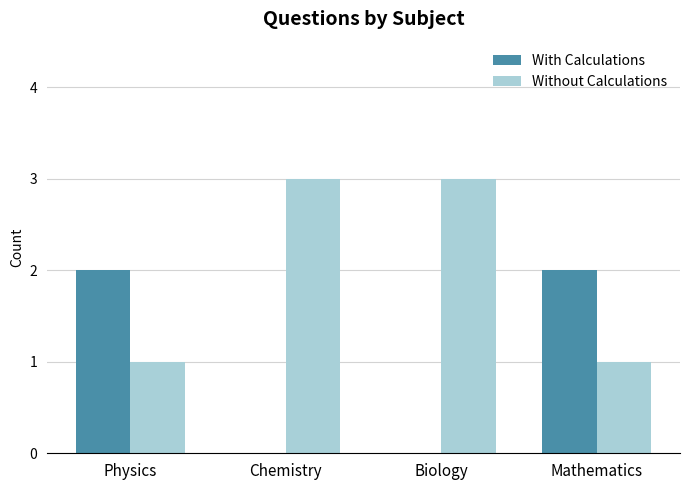

Is the value of With Calculations at Biology greater than the value of Without Calculations at Mathematics?

No